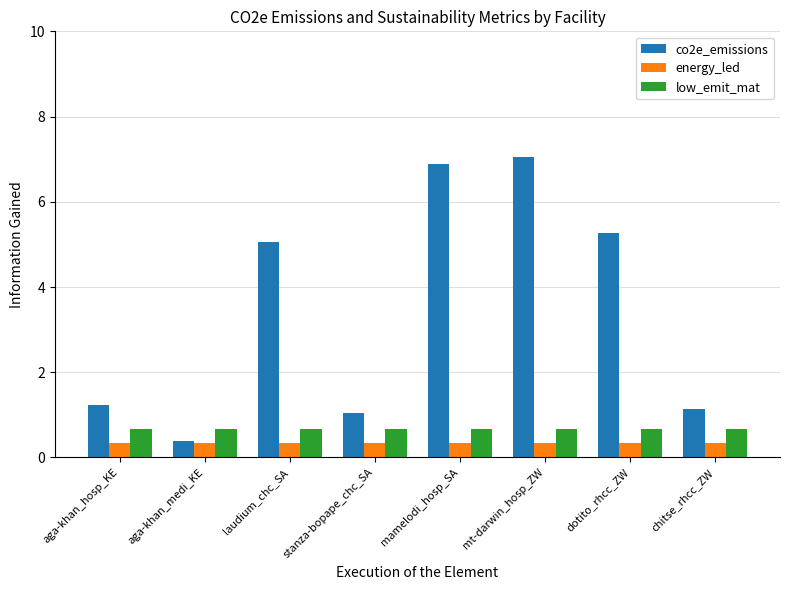

How many distinct data groups are displayed?

3